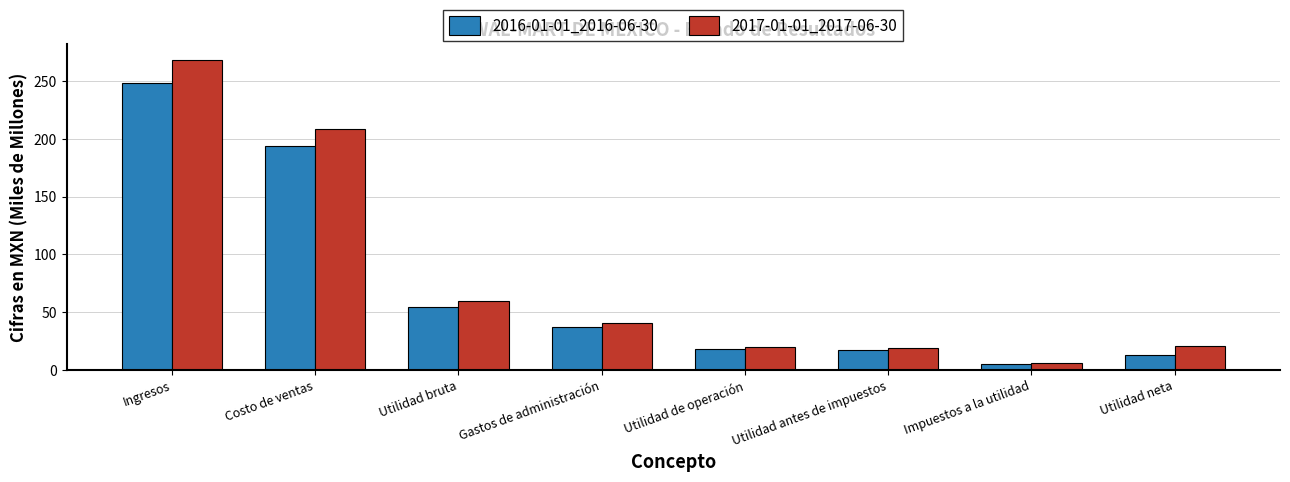

What is the difference between the 2017-01-01_2017-06-30 values at Utilidad bruta and Utilidad de operación?

40.2